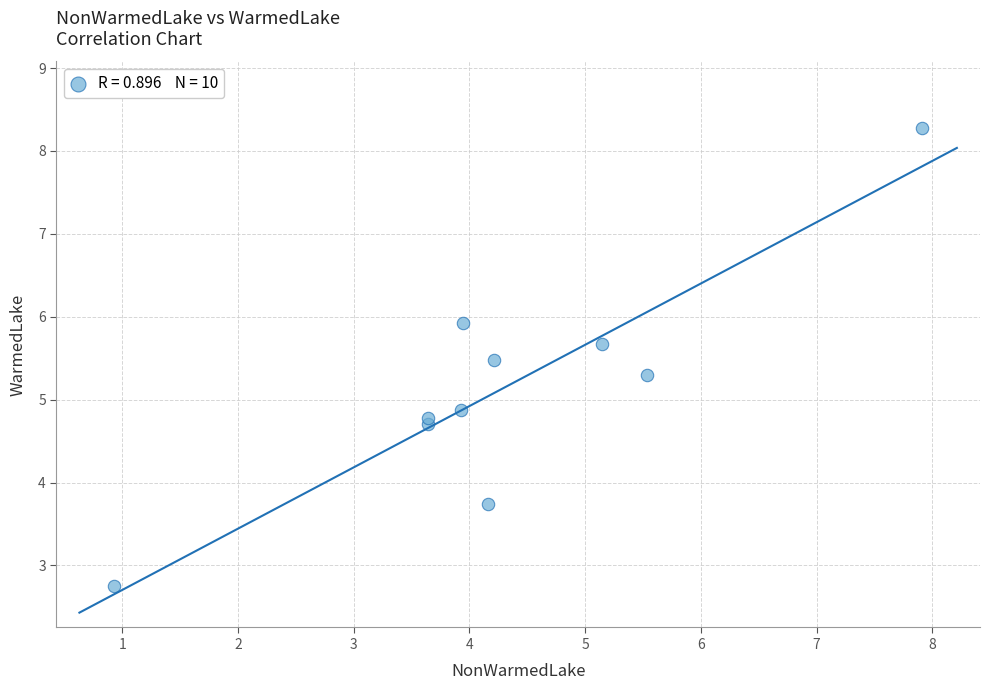

What Y value in the scatter plot is closest to 5?

4.9